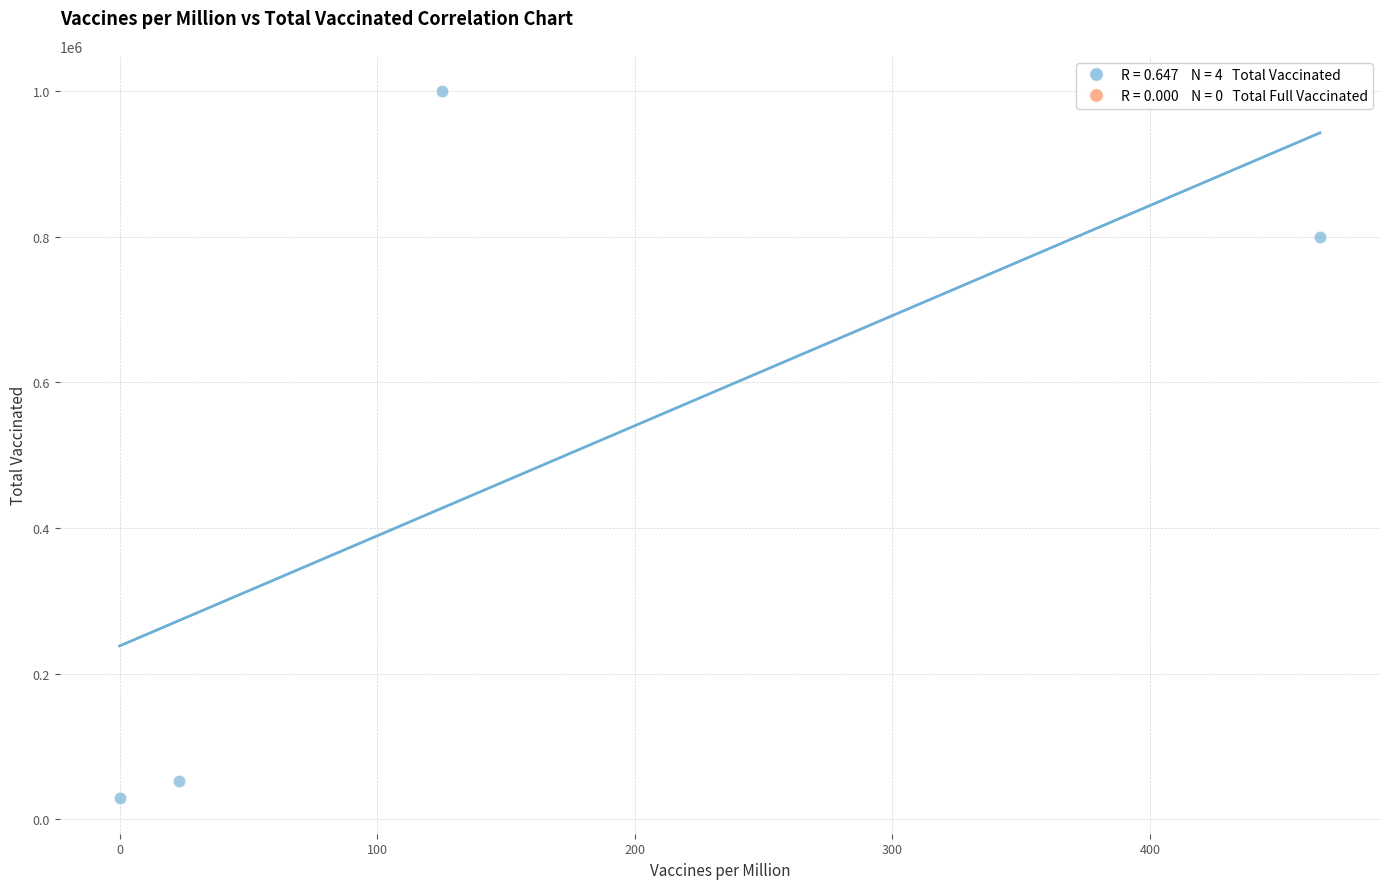

What is the range of X values (max minus min)?

466